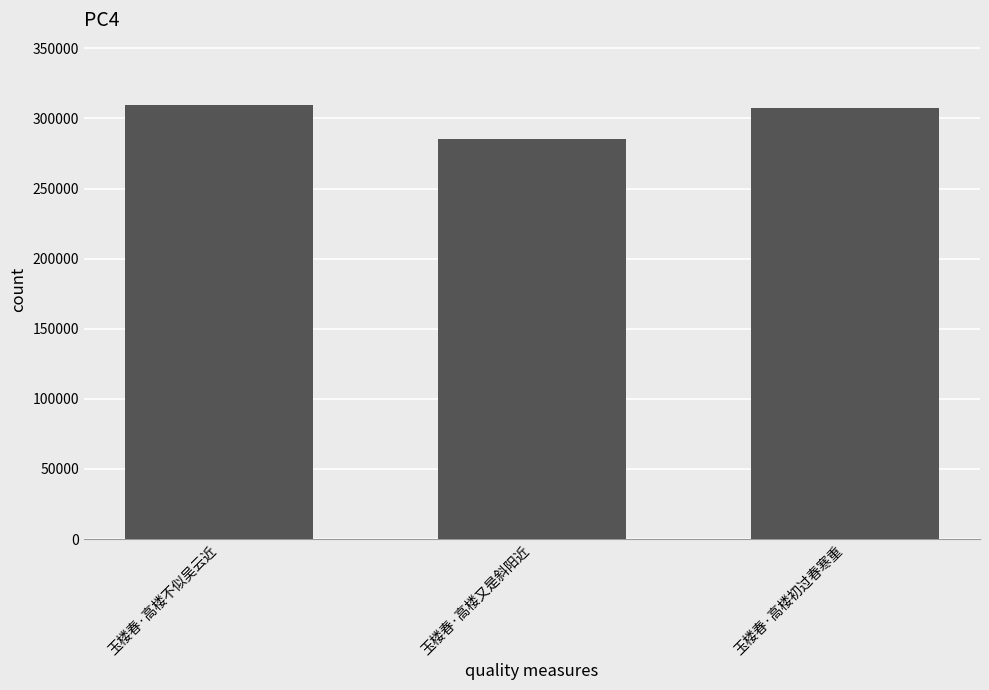

Reading right to left, transcribe all the data shown in this chart.

玉楼春·高楼初过春寒重=307793	玉楼春·高楼又是斜阳近=285145	玉楼春·高楼不似吴云近=309615